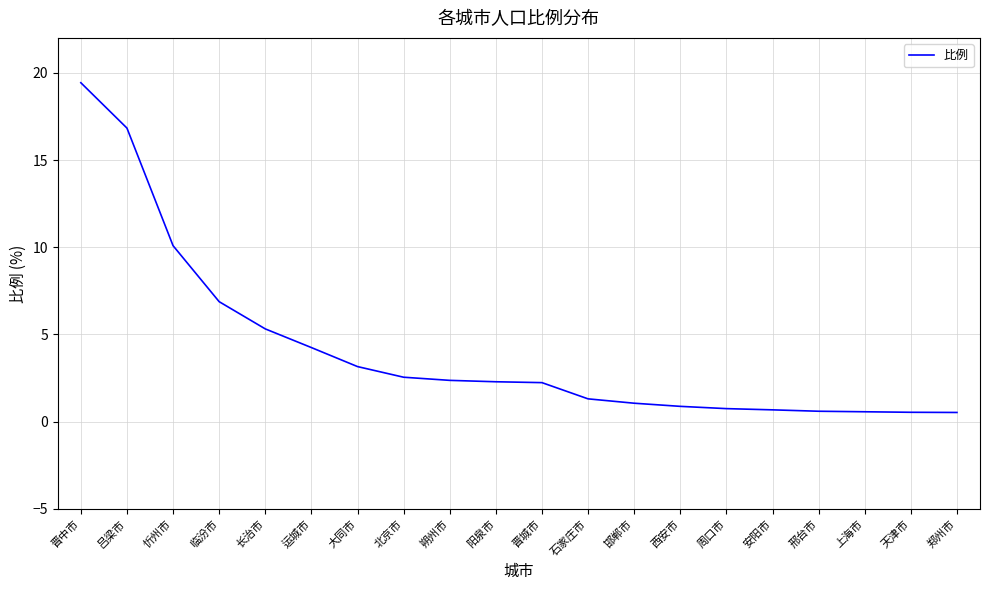

At which label is the value closest to 9?

忻州市